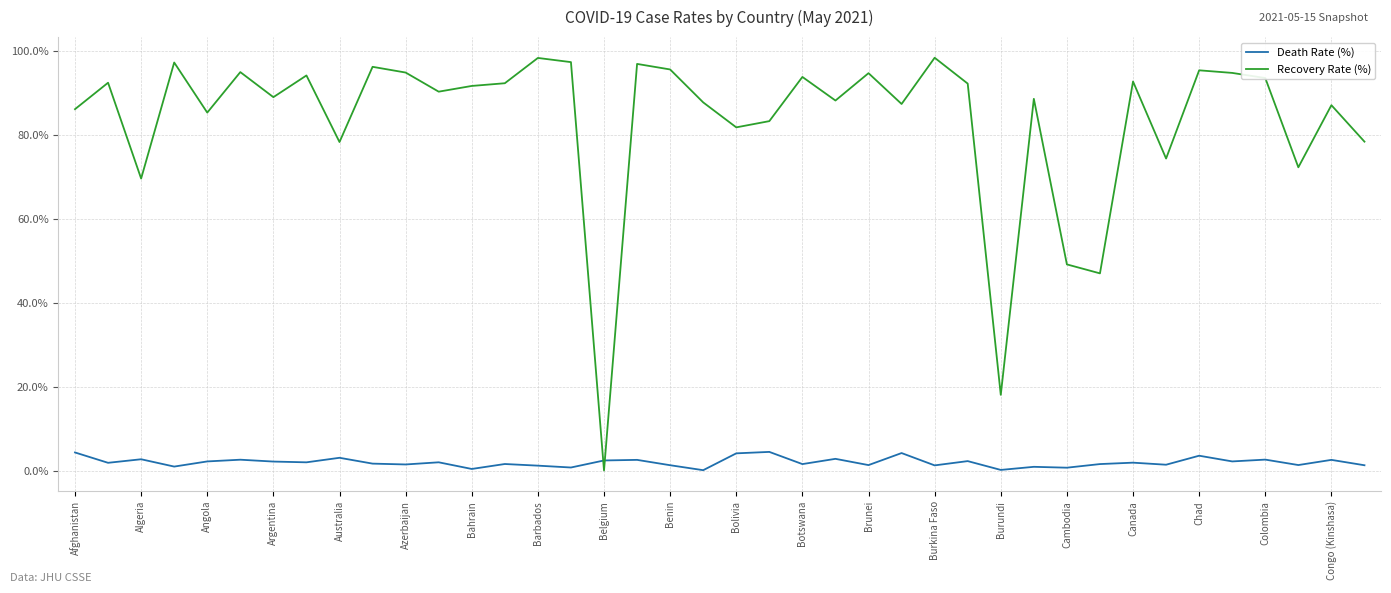

Does the chart have visible grid lines?

Yes